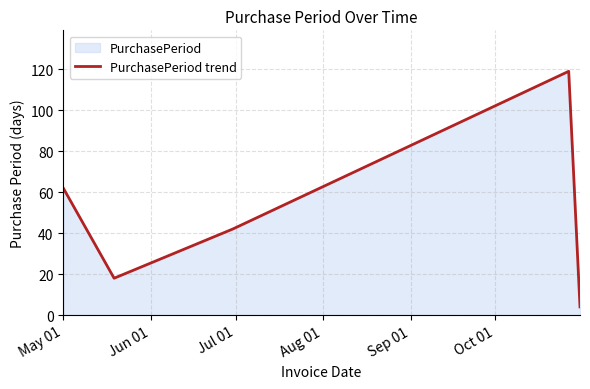

Does the chart display data point markers on the line(s)?

No